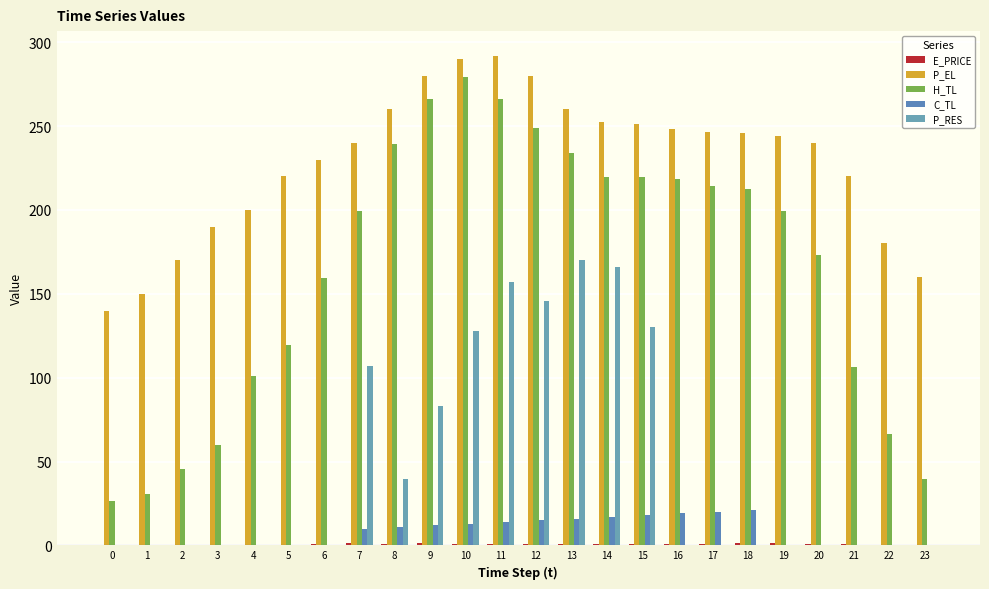

Are the bars grouped side by side (vs. stacked)?

Yes